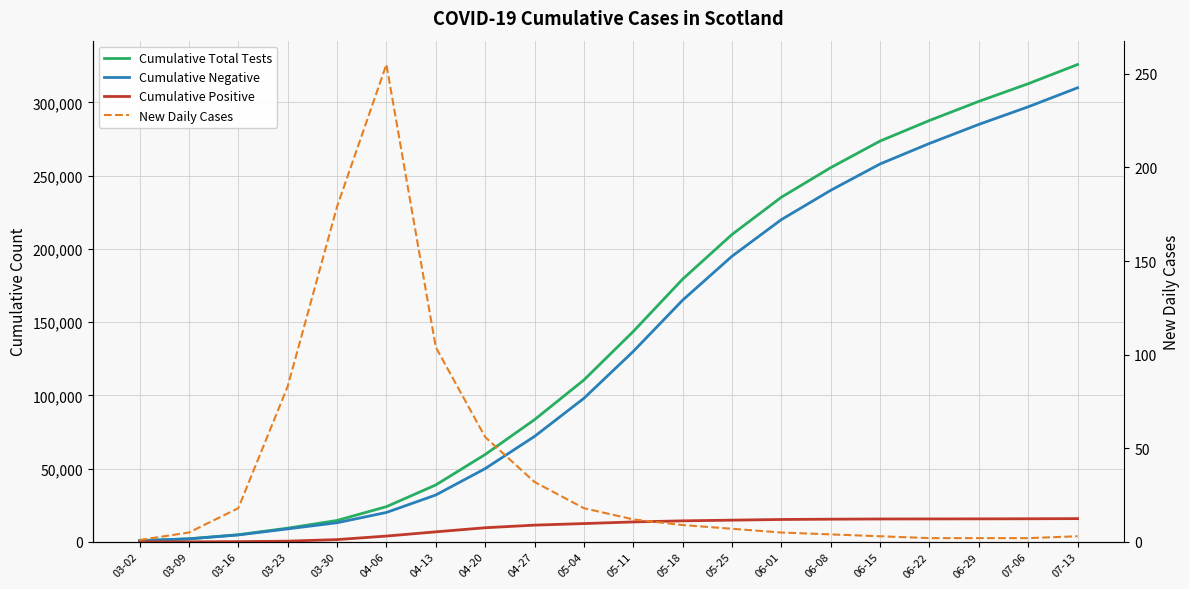

True or false: Cumulative Negative has a value of 4724 at 03-16.

True